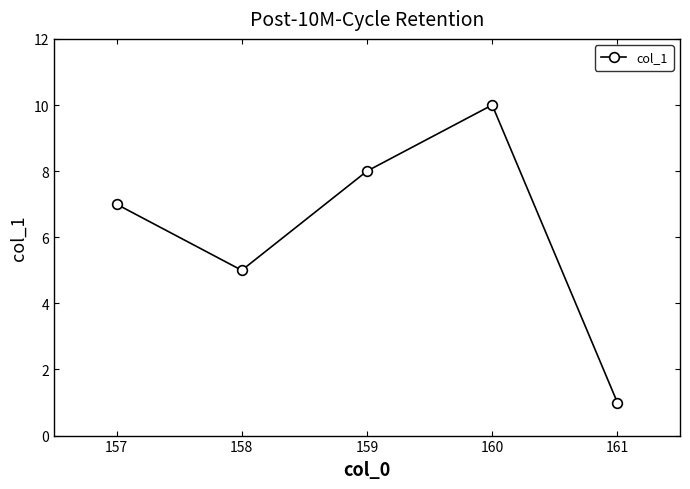

Which label corresponds to the largest value in the chart?

160